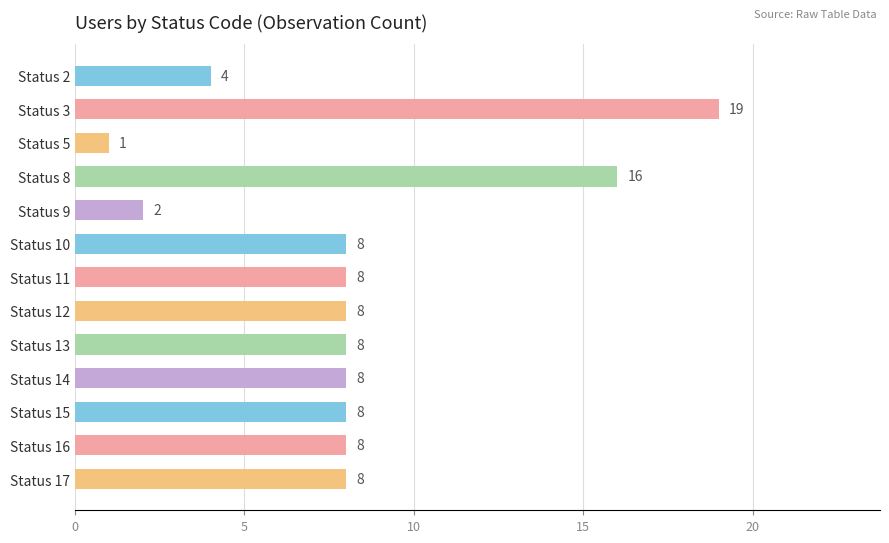

Which category has the highest value across all series?

Status 3